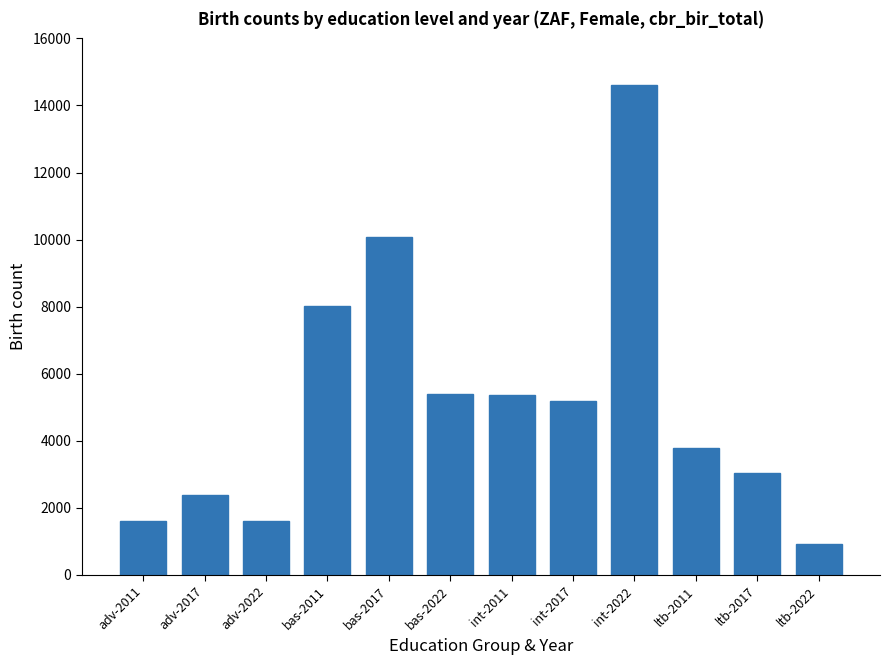

What is the maximum value shown in the chart?

14619.1